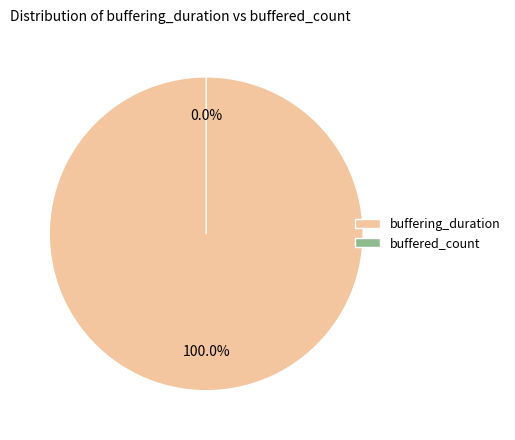

What is the change in value from buffering_duration to buffered_count?

-30699257096